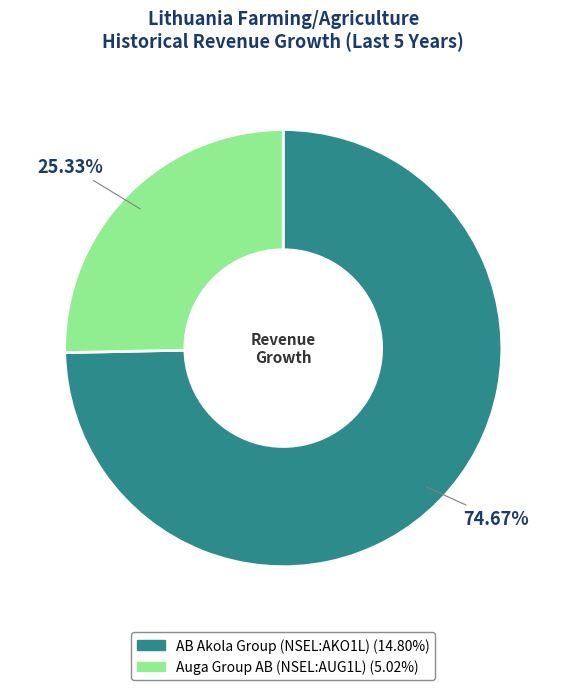

Which slice is the largest?

AB Akola Group (NSEL:AKO1L)